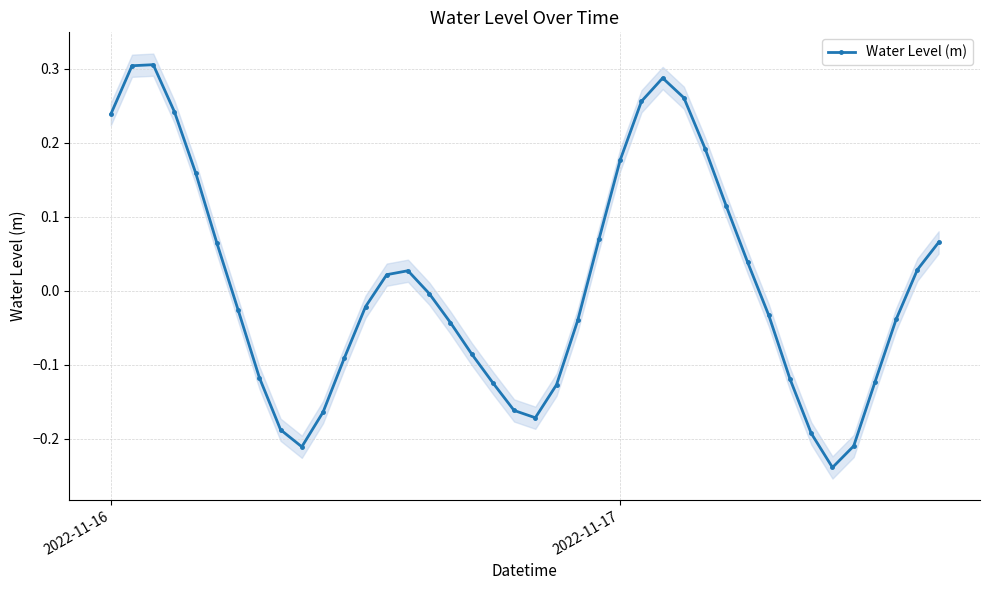

True or false: the data has more than 0 interior local peaks.

True